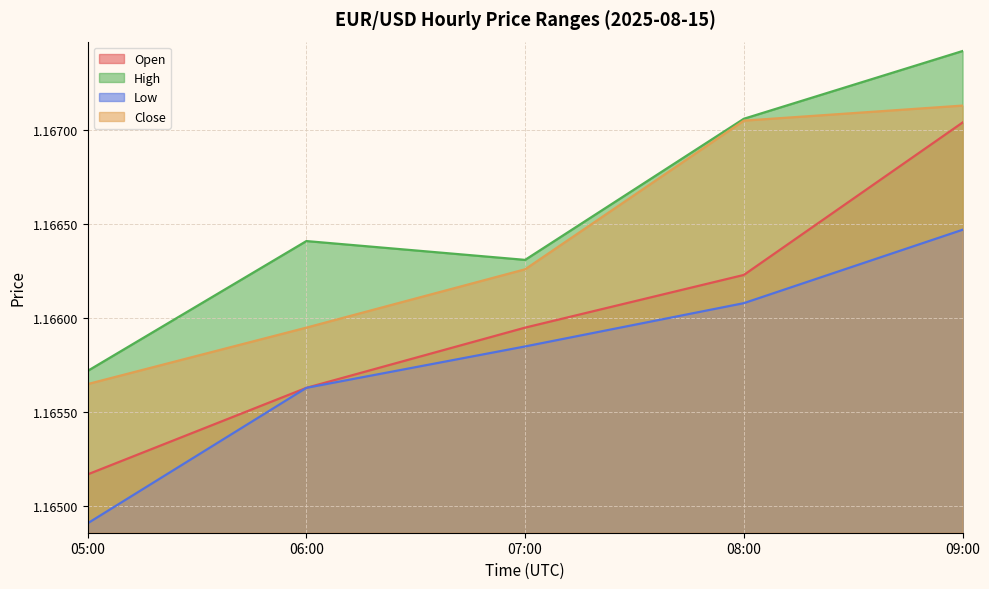

Which series changed the most between 07:00 and 09:00?

High